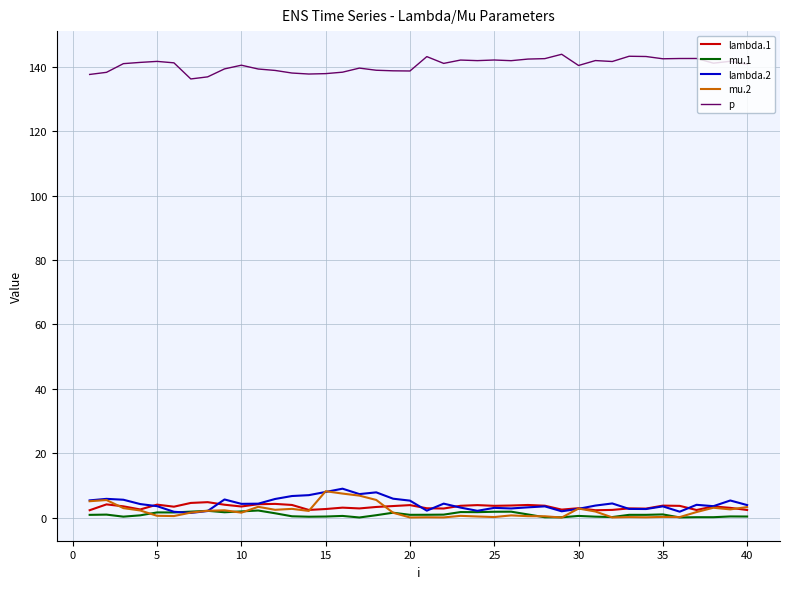

Which series has the largest total across all categories?

p